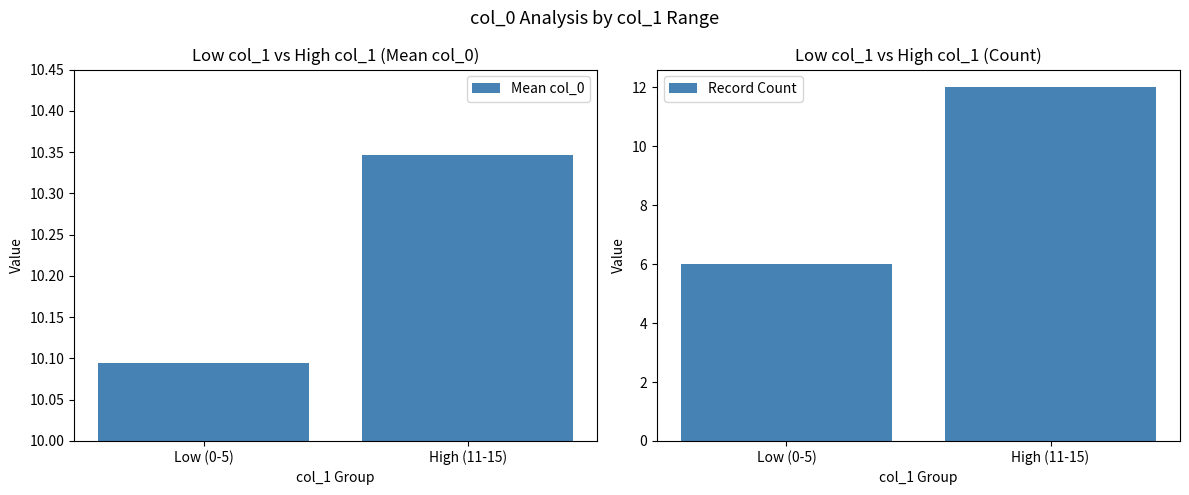

The value of Record Count at High (11-15) is 20.7. True or false?

False